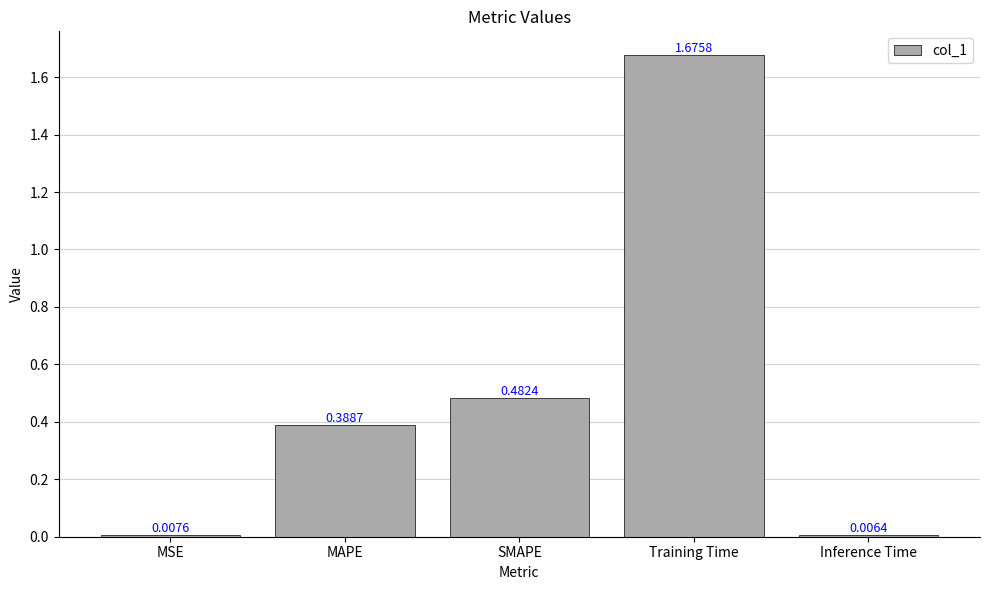

At which category does the chart reach its peak across all series?

Training Time